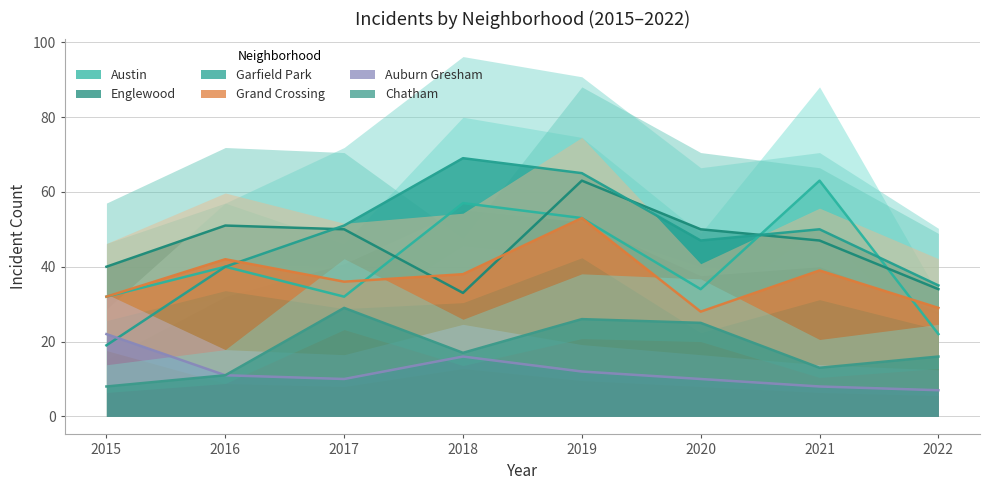

Reading right to left, extract all data points from this chart.

Austin: 2022=22	2021=63	2020=34	2019=53	2018=57	2017=32	2016=40	2015=32
Englewood: 2022=34	2021=47	2020=50	2019=63	2018=33	2017=50	2016=51	2015=40
Garfield Park: 2022=35	2021=50	2020=47	2019=65	2018=69	2017=51	2016=40	2015=19
Grand Crossing: 2022=29	2021=39	2020=28	2019=53	2018=38	2017=36	2016=42	2015=32
Auburn Gresham: 2022=7	2021=8	2020=10	2019=12	2018=16	2017=10	2016=11	2015=22
Chatham: 2022=16	2021=13	2020=25	2019=26	2018=17	2017=29	2016=11	2015=8